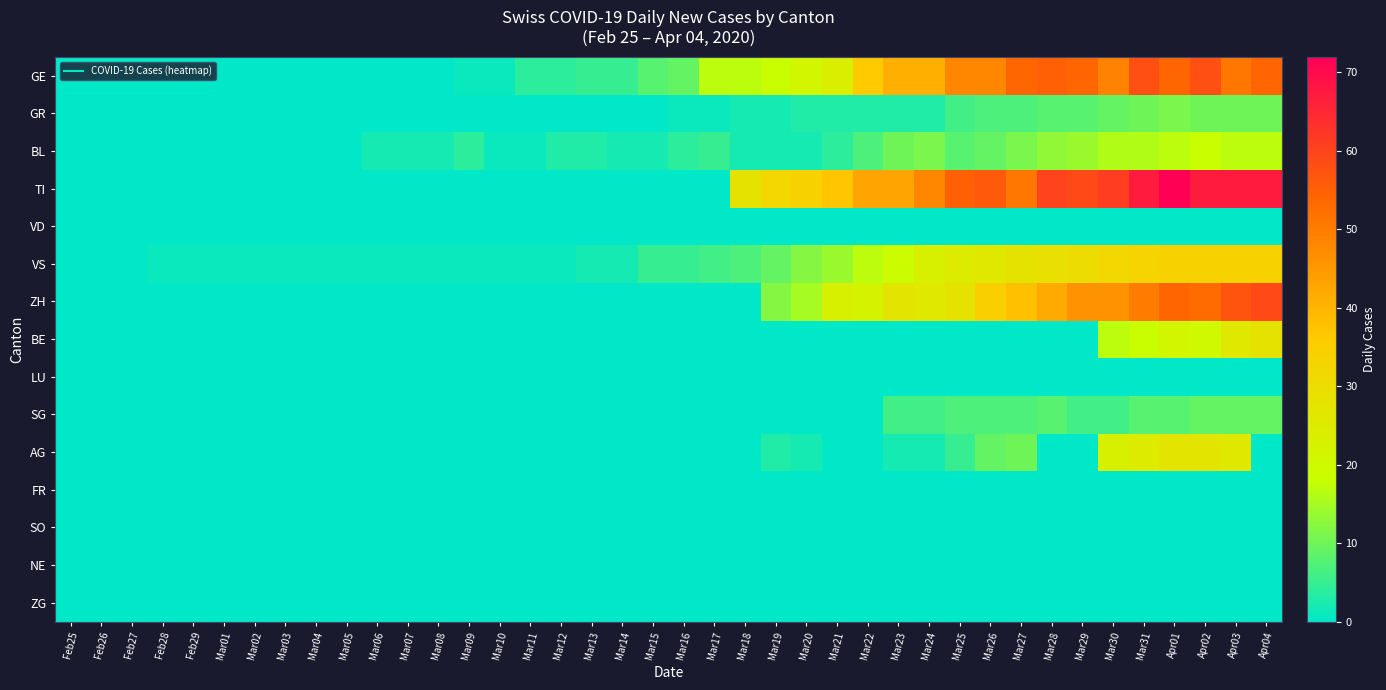

At which category is the sum across all series the highest?

Apr01